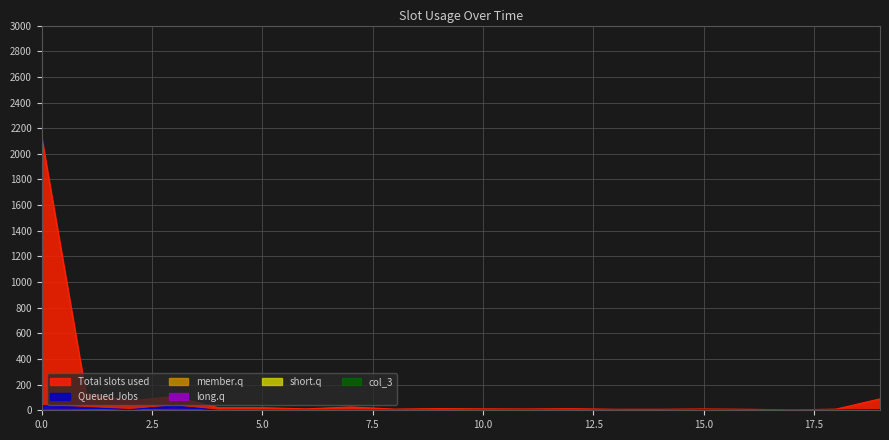

The col_3 series shows 0 at 9. True or false?

True